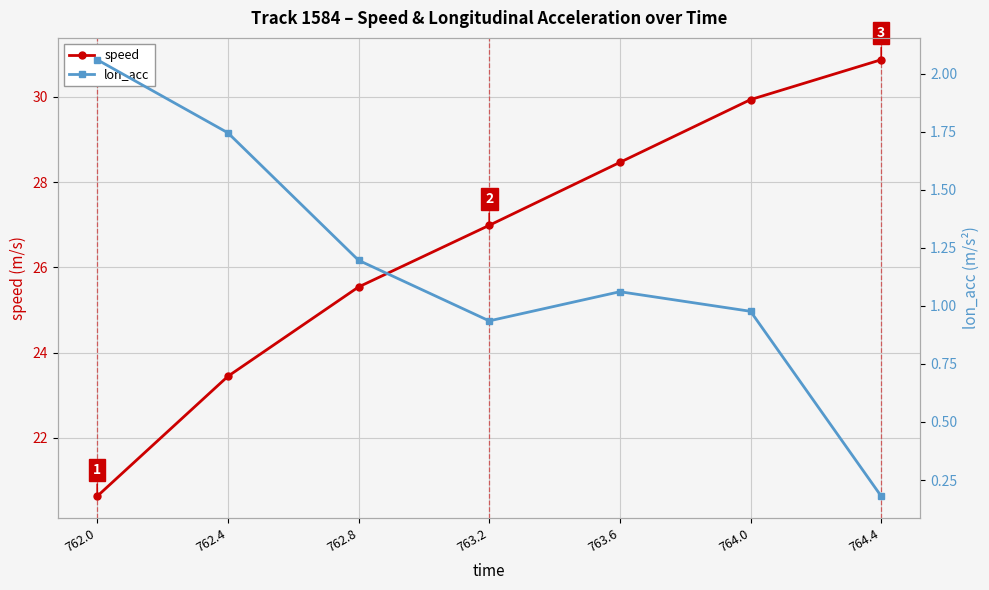

What is the spread (max minus min) of values at 762.0?

18.6